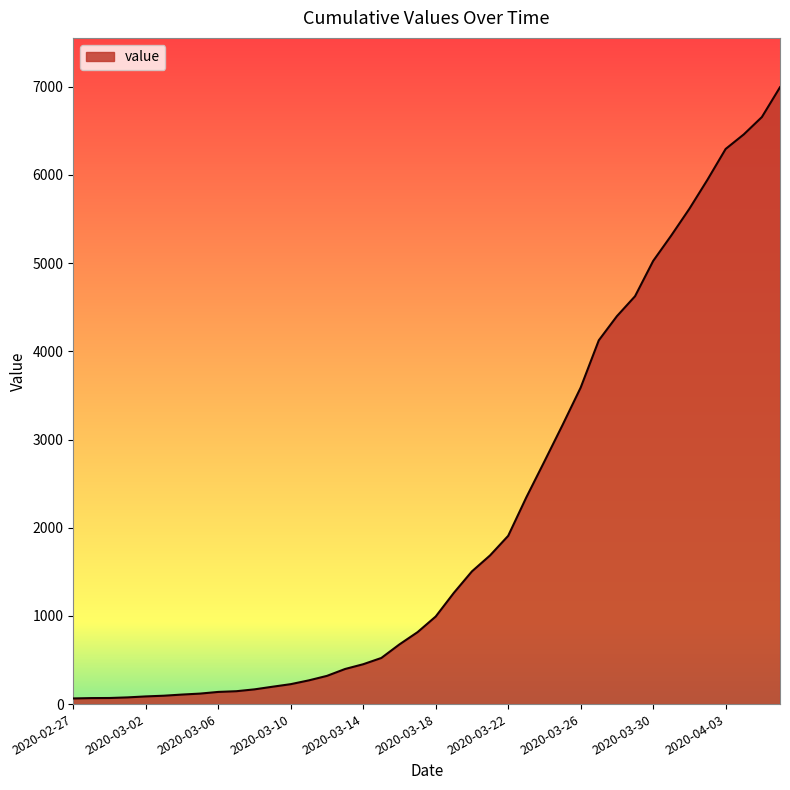

What is the difference between the maximum and minimum values?

6931